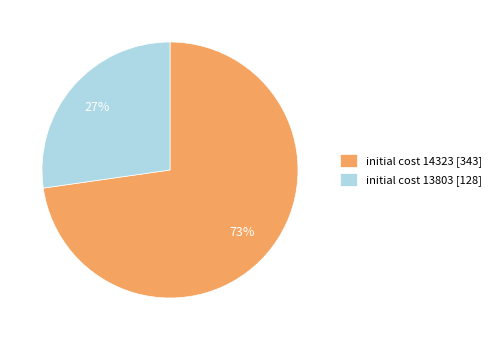

Approximately how many times larger is the value at initial cost 14323 [343] compared to initial cost 13803 [128]?

2.7